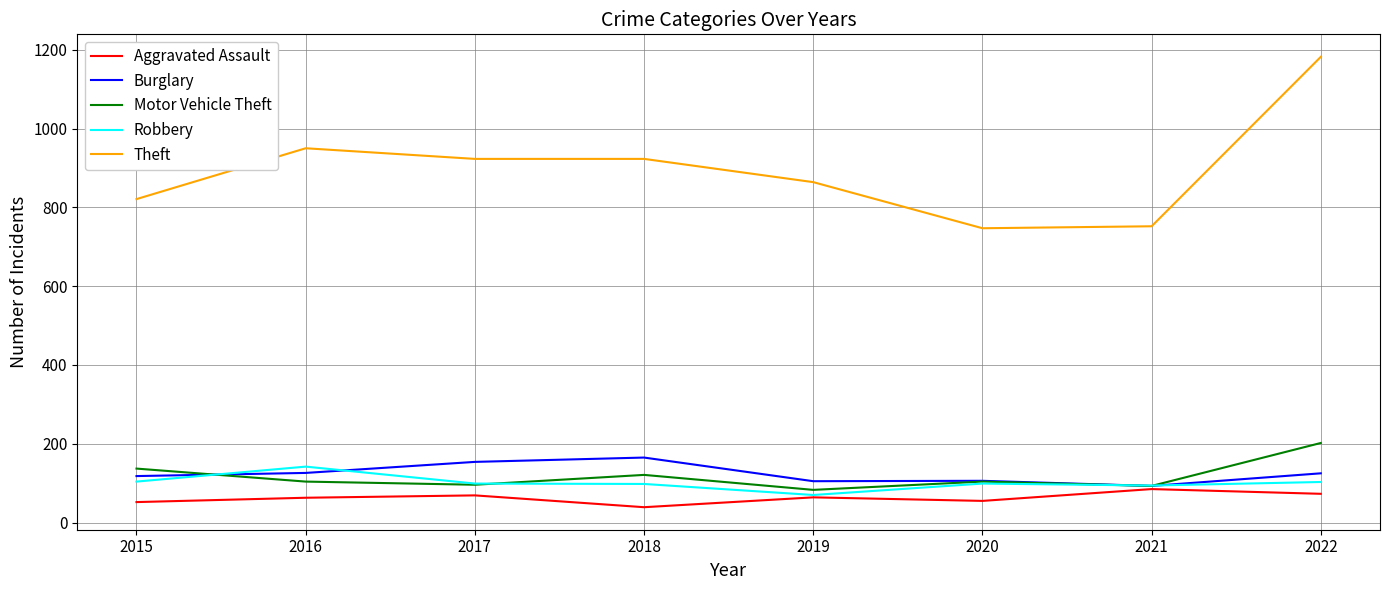

What is the difference between the second highest and minimum values in the Theft series?

203